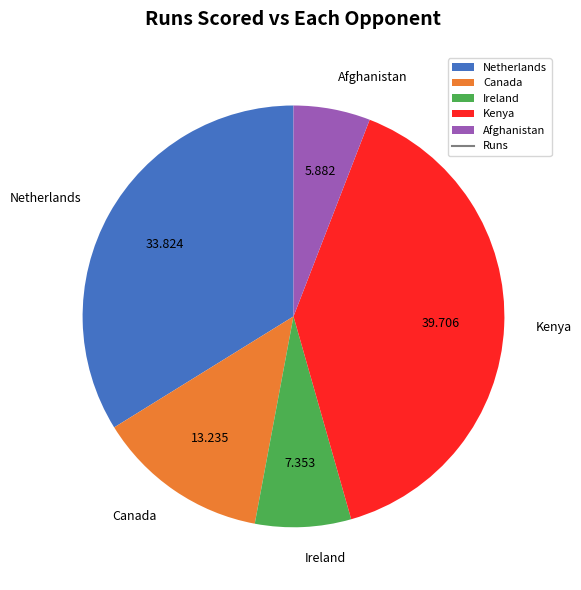

Is Netherlands the majority of the pie?

No